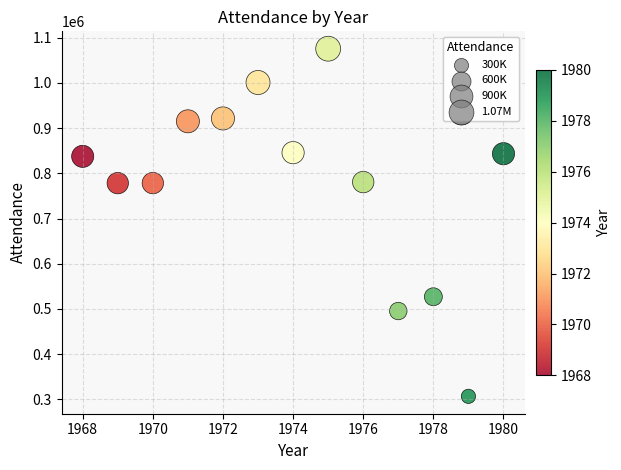

What is the range of X values (max minus min)?

12